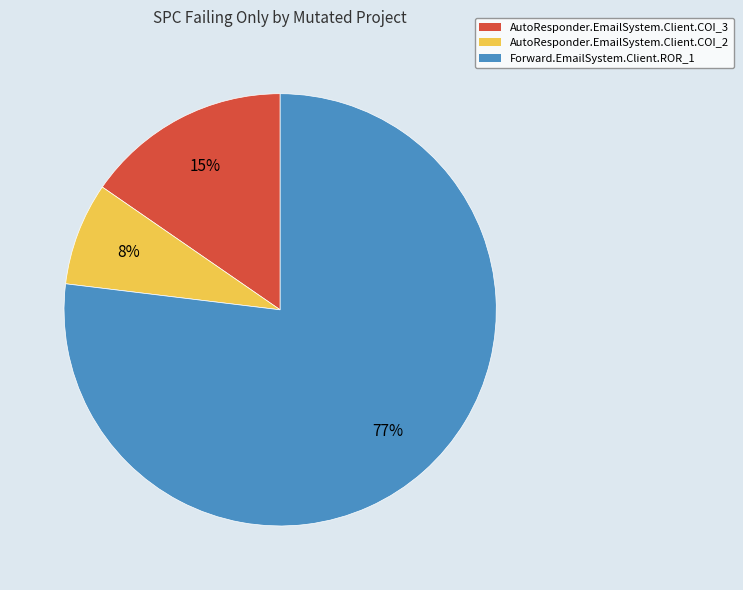

How many slices are in this pie chart?

3